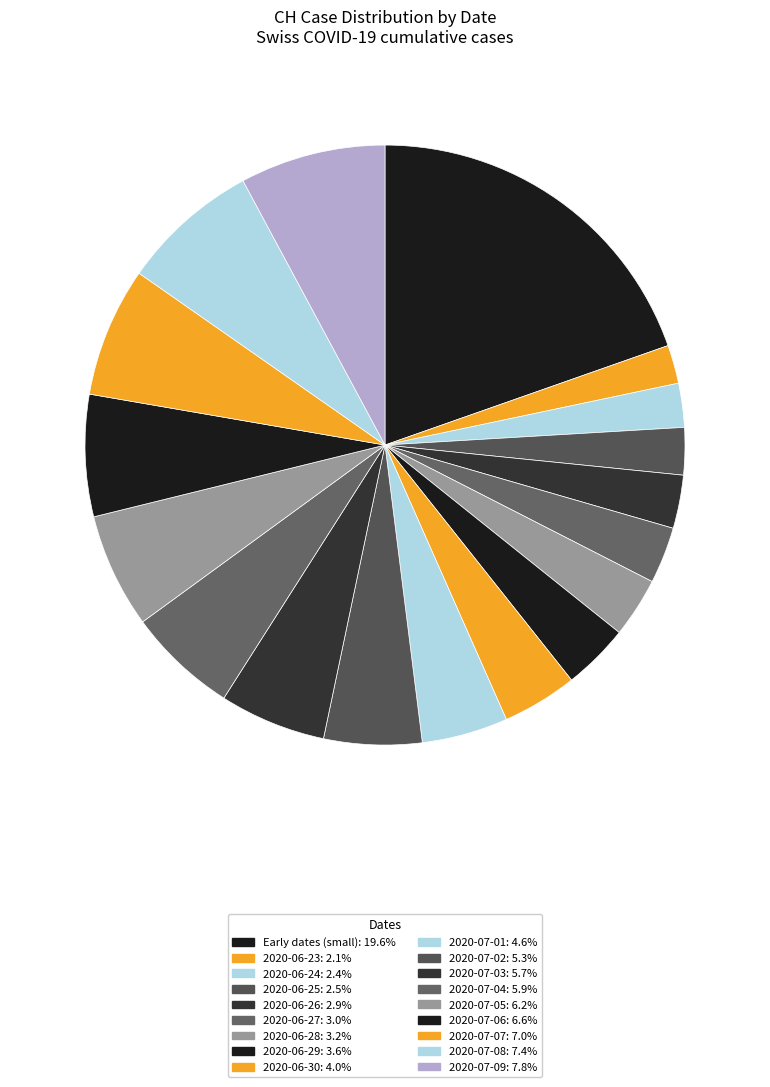

How many slices are in this pie chart?

18